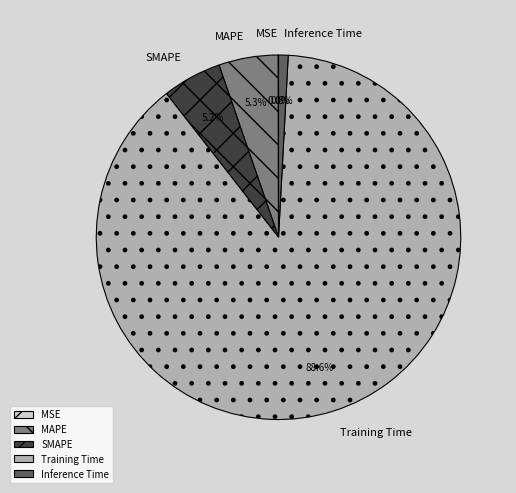

Is it true that MAPE is 5% of the pie?

True